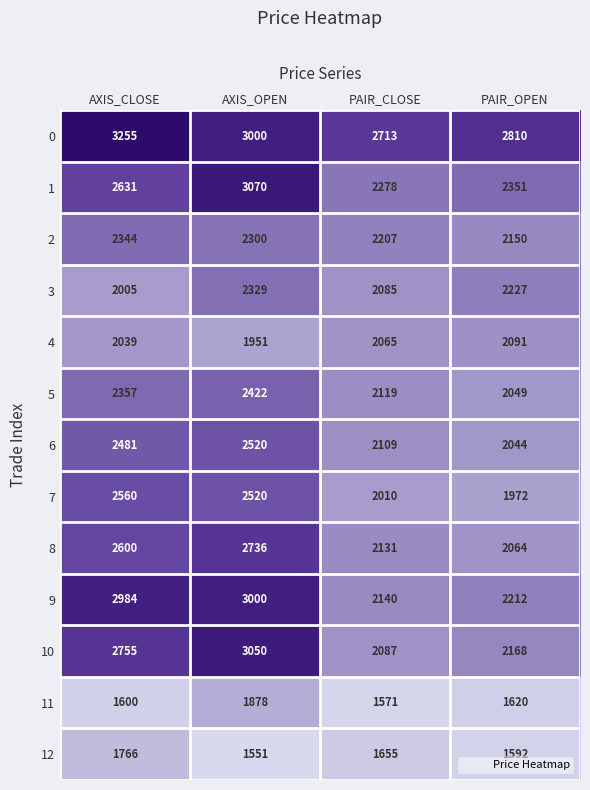

Is the value of 10 at AXIS_OPEN greater than the value of 12 at PAIR_OPEN?

Yes